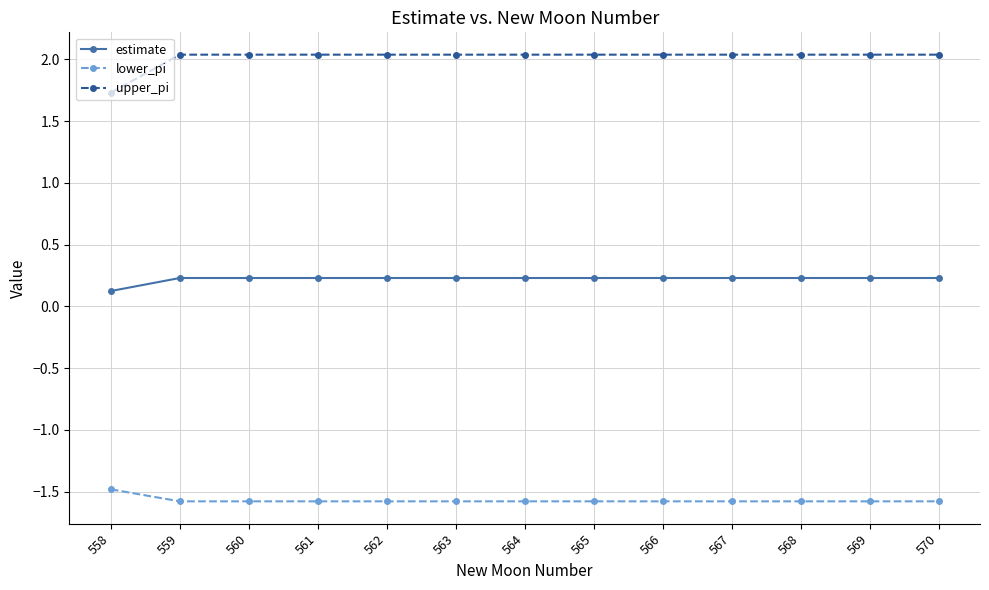

What is the total value across all series at 566?

0.7